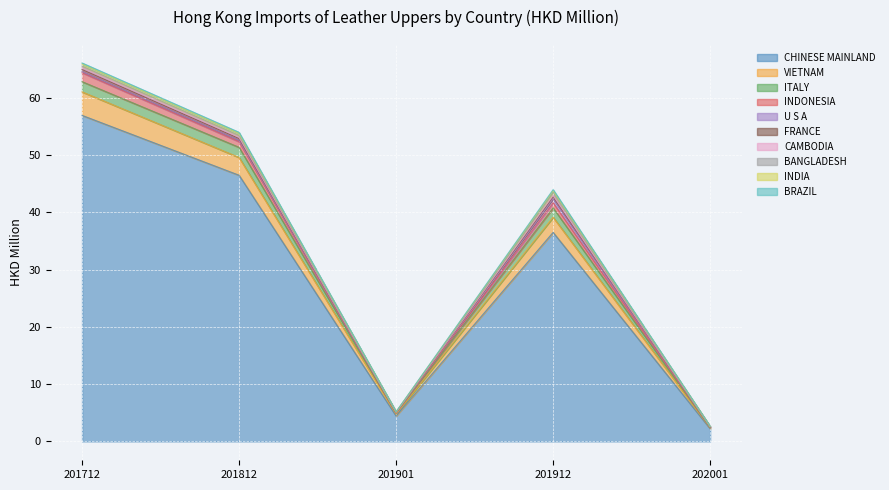

Which category has the lowest value in the 201712 series?

BRAZIL